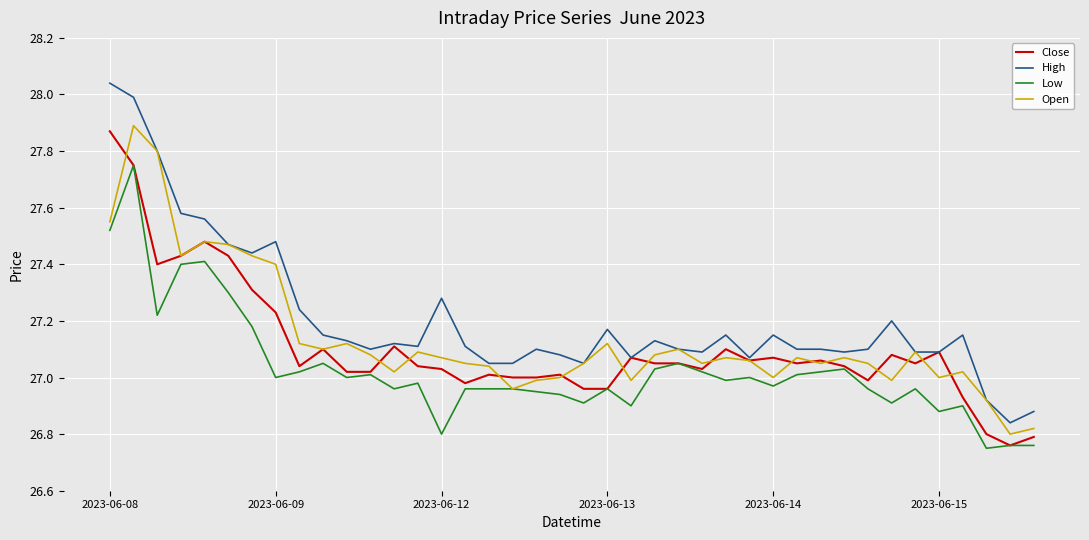

Which series has the largest range (max minus min)?

High